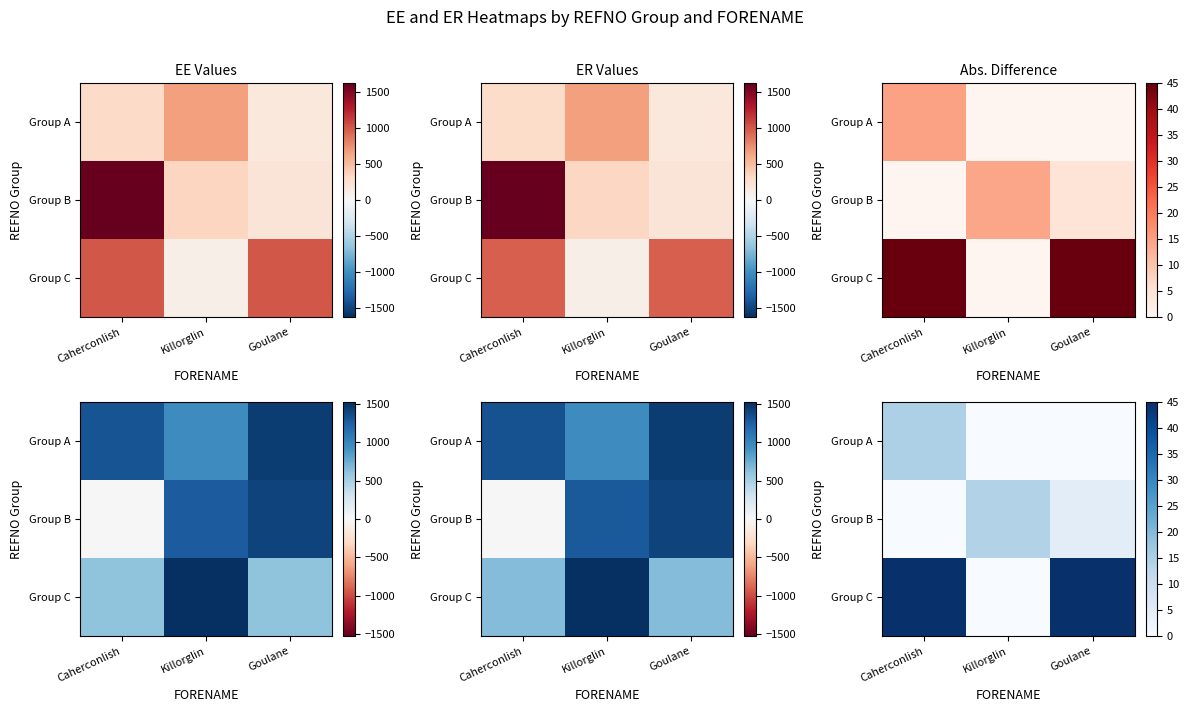

List the labels in order of Group A value, smallest first.

Killorglin, Goulane, Caherconlish